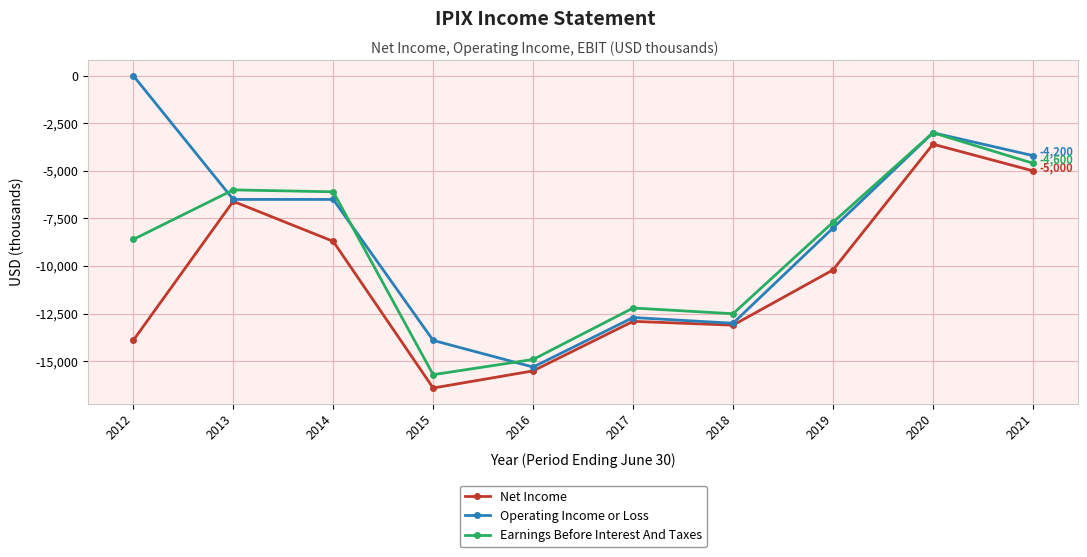

True or false: Operating Income or Loss has a value of -2885 at 2013.

False